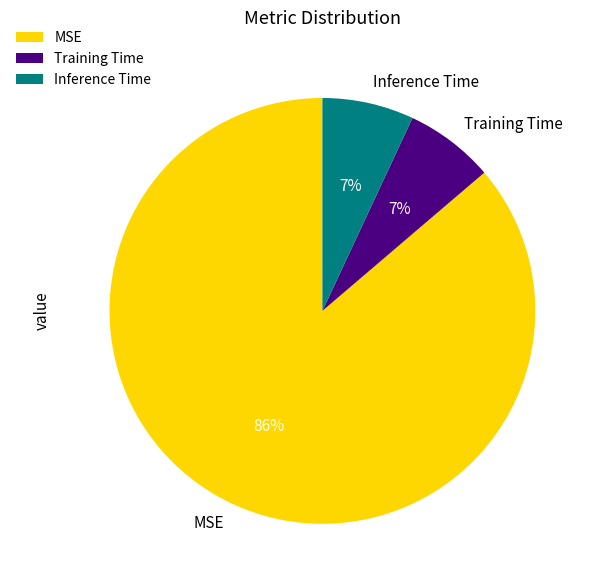

To the nearest percent, what portion does MSE represent?

86%